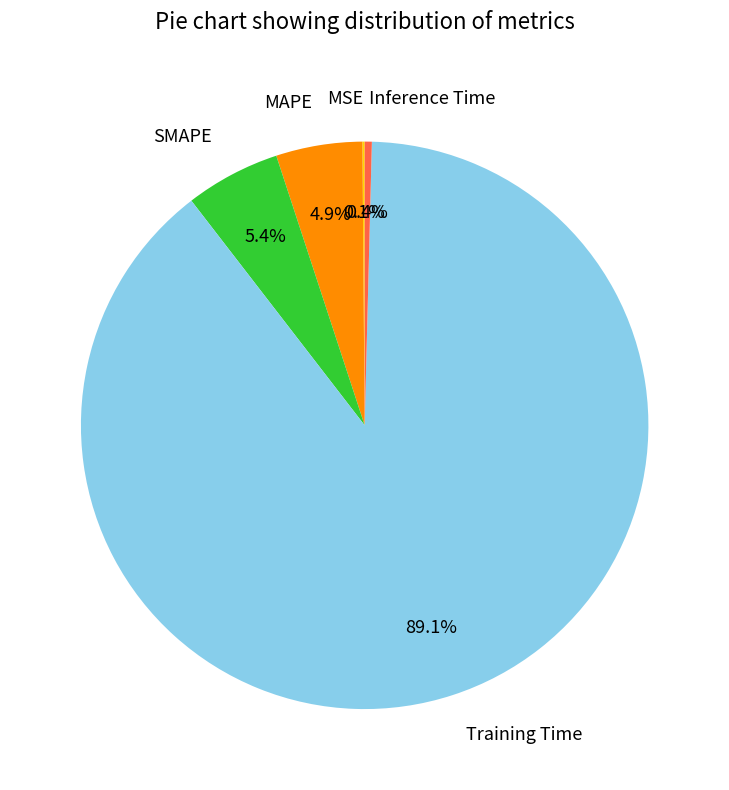

True or false: Inference Time accounts for 14% of the total.

False